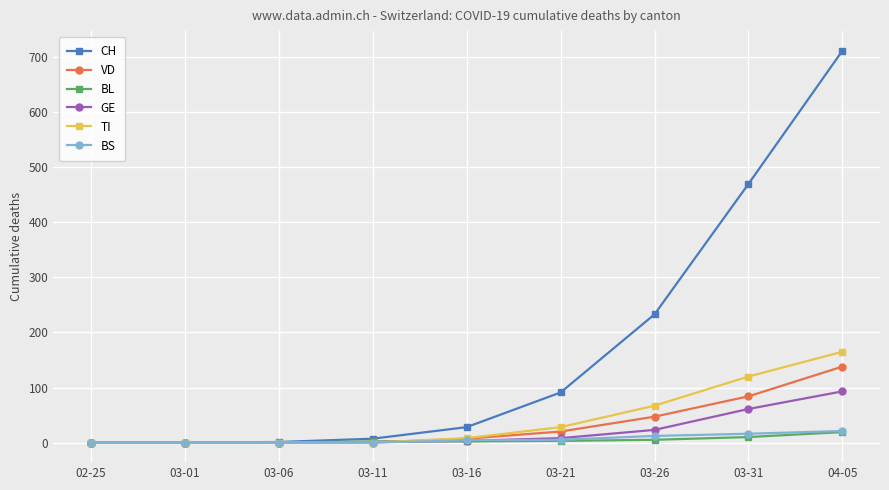

What is the highest value of the BS series?

21